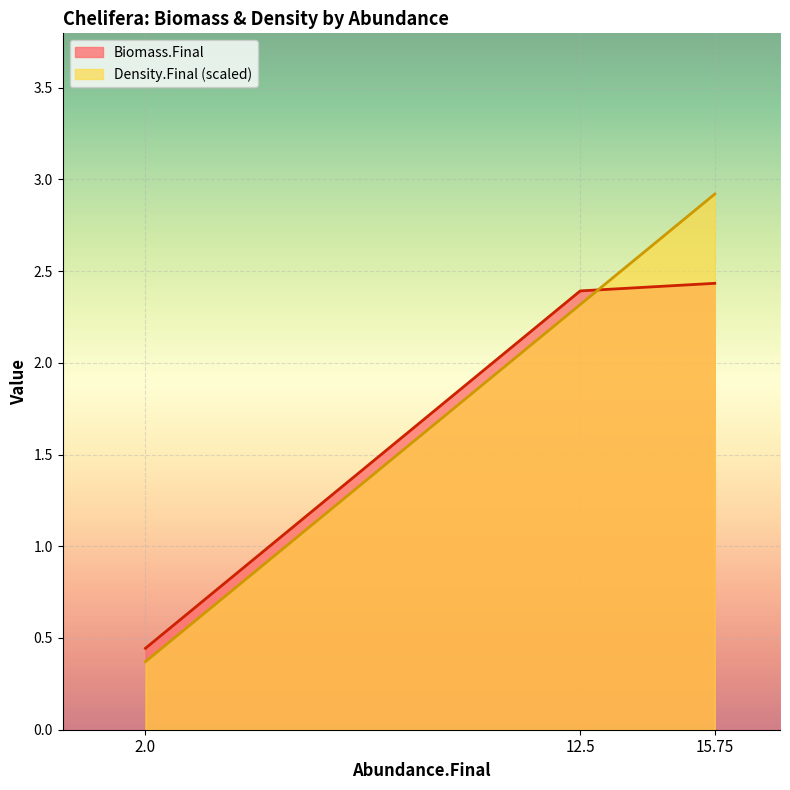

Is it true that Biomass.Final equals 2.4 at 15.75?

True